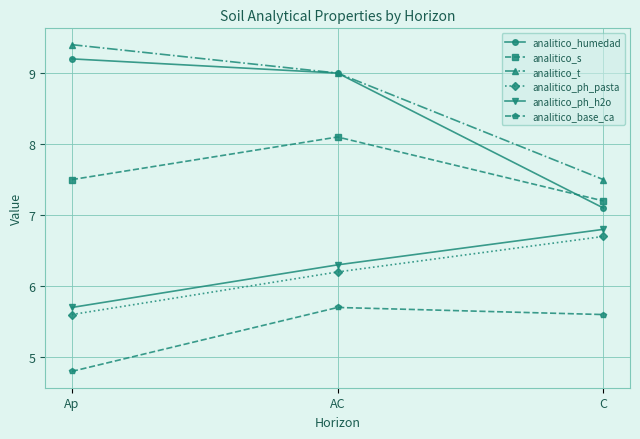

Is it true that analitico_base_ca equals 5.7 at AC?

True